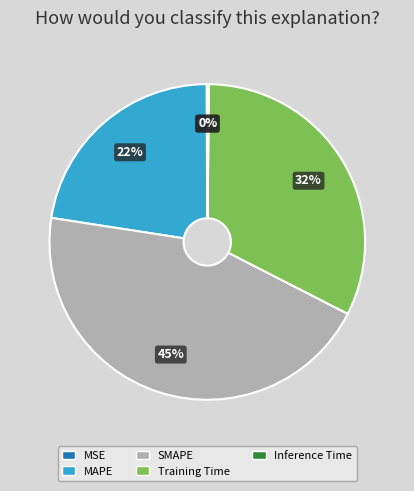

Is it true that SMAPE is 45% of the pie?

True